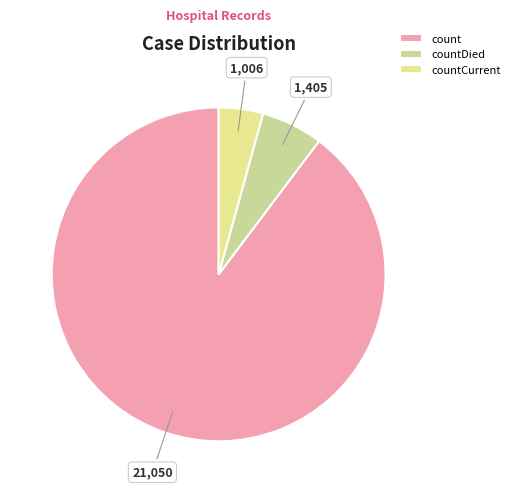

Which has a higher value, count or countDied?

count